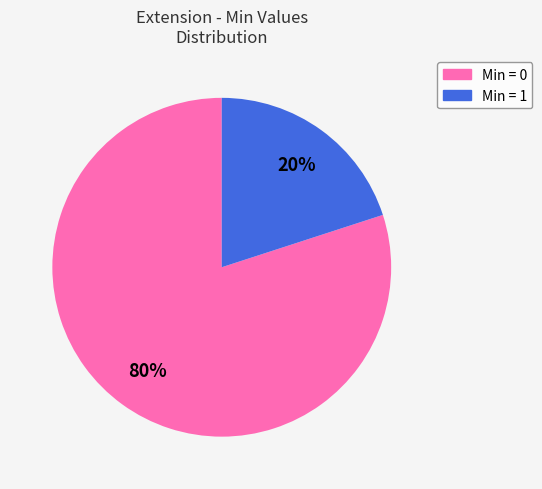

Do Min = 0 and Min = 1 together represent more than half of the pie?

Yes